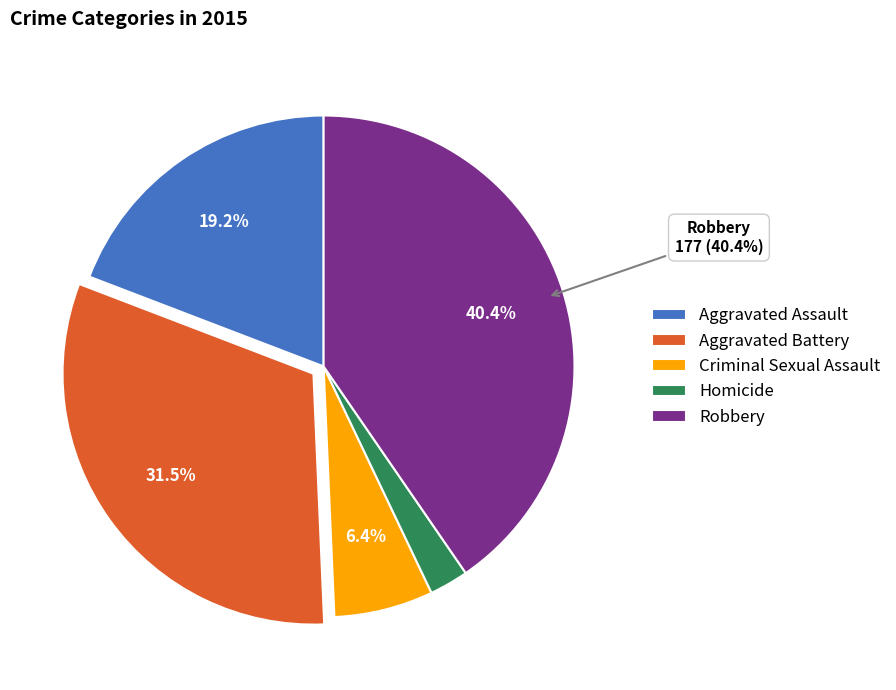

How many slices are in this pie chart?

5